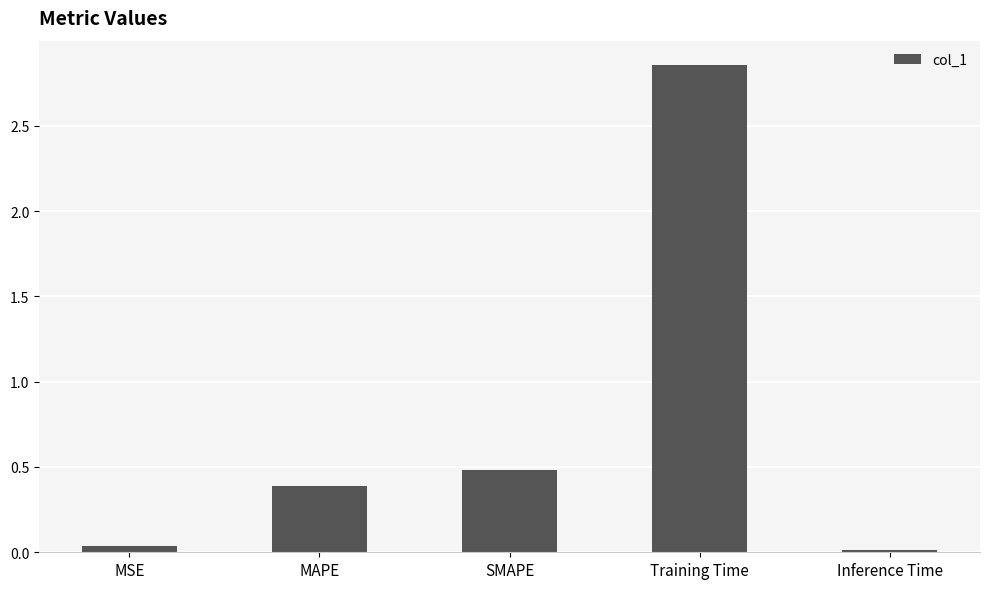

What is the average value?

0.8